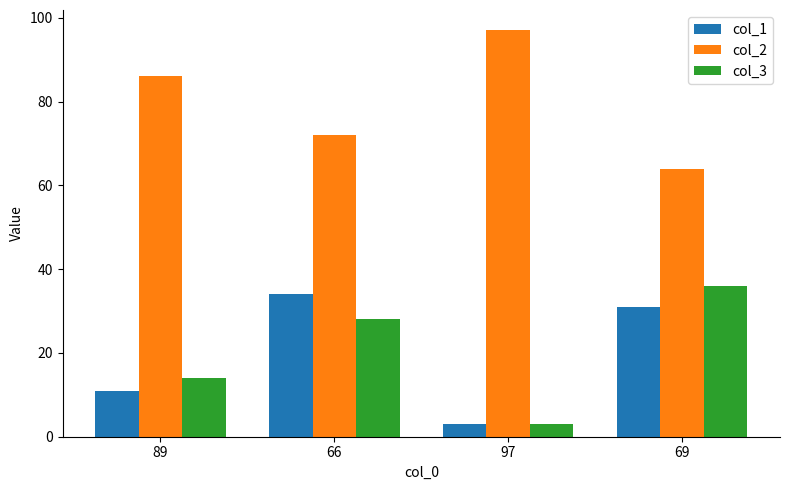

What is the spread (max minus min) of values at 89?

75